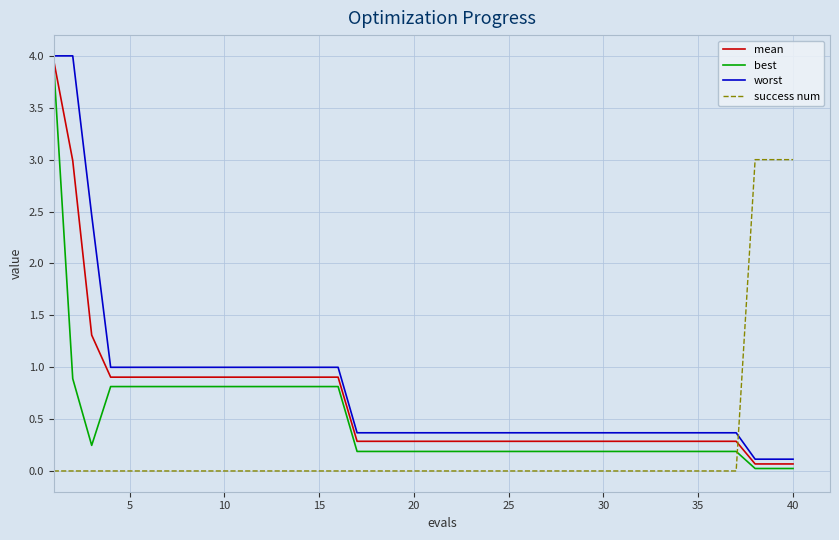

Which series has the largest range (max minus min)?

worst